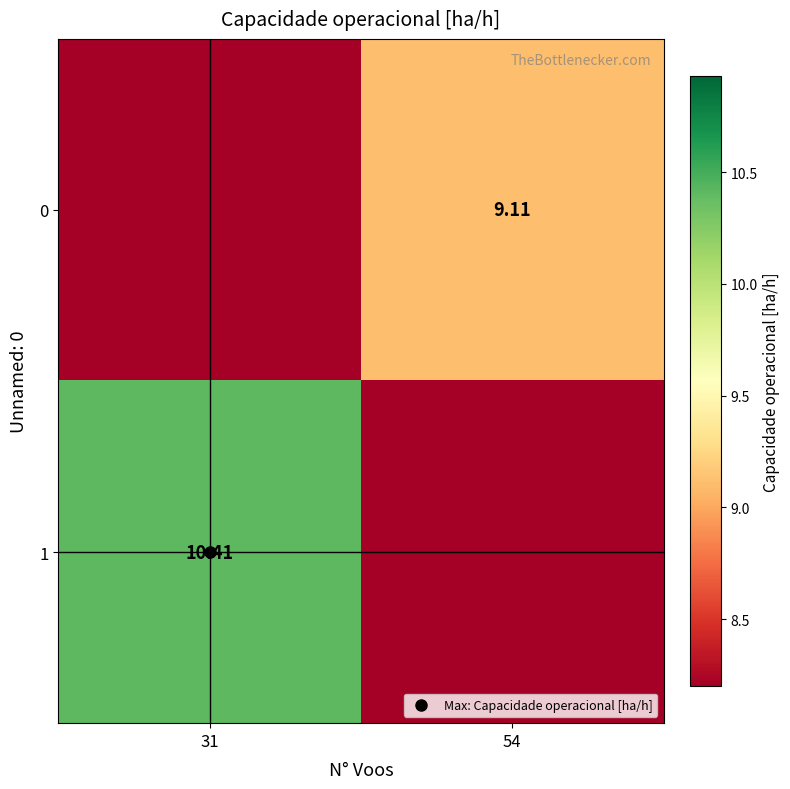

At how many categories does at least one series exceed 4?

2